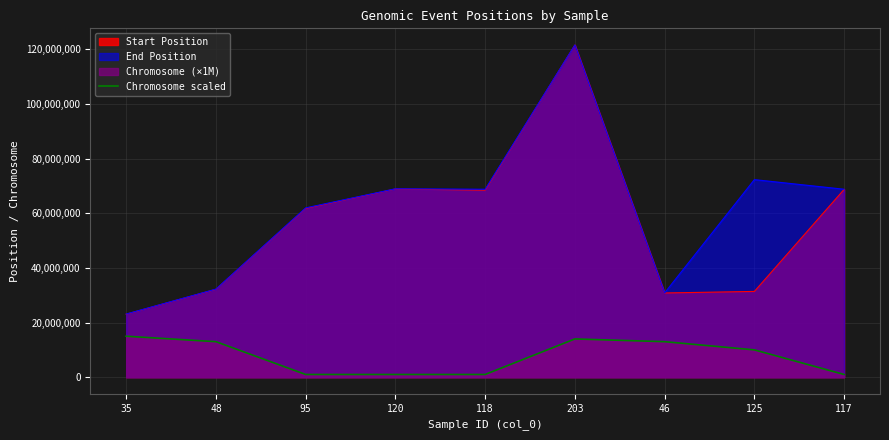

The value of End Position at 203 is 72865782. True or false?

False